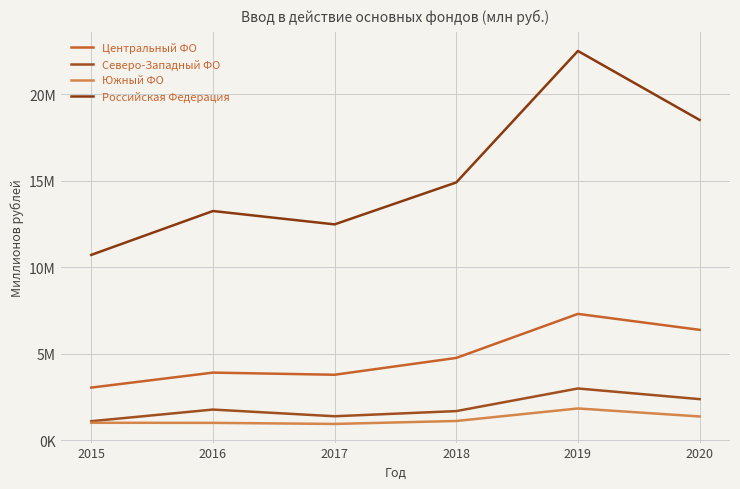

At which category is the sum across all series the highest?

2019